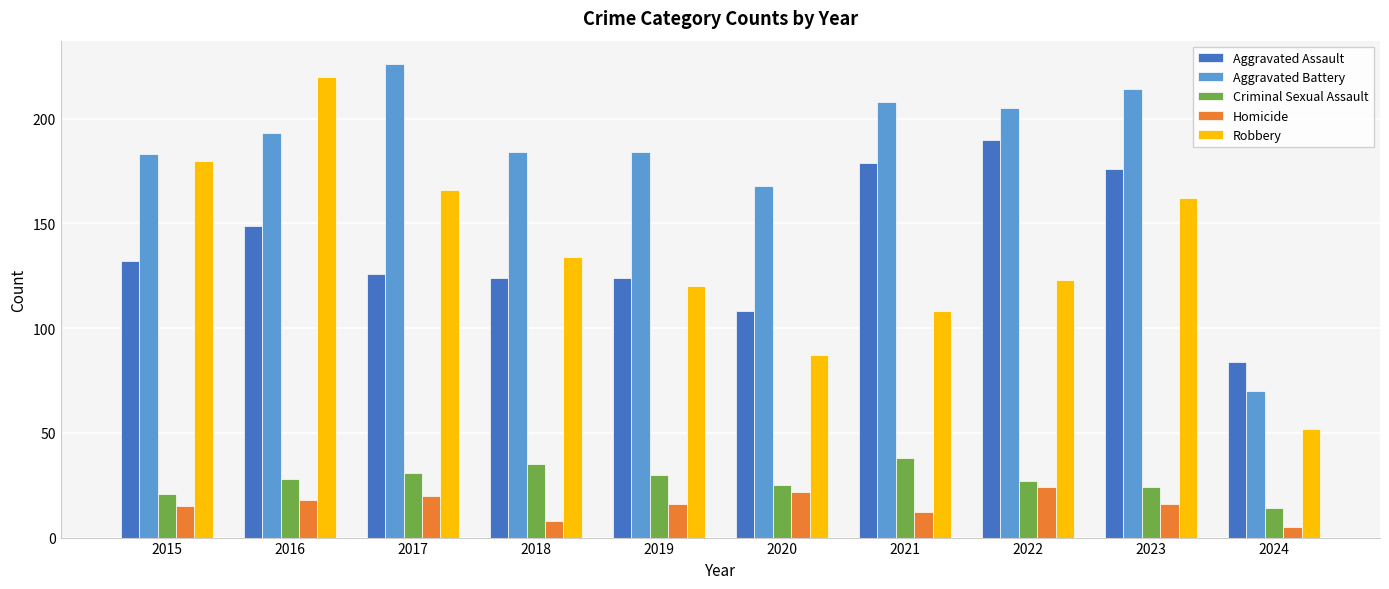

Is the value of Robbery at 2019 greater than the value of Aggravated Battery at 2017?

No